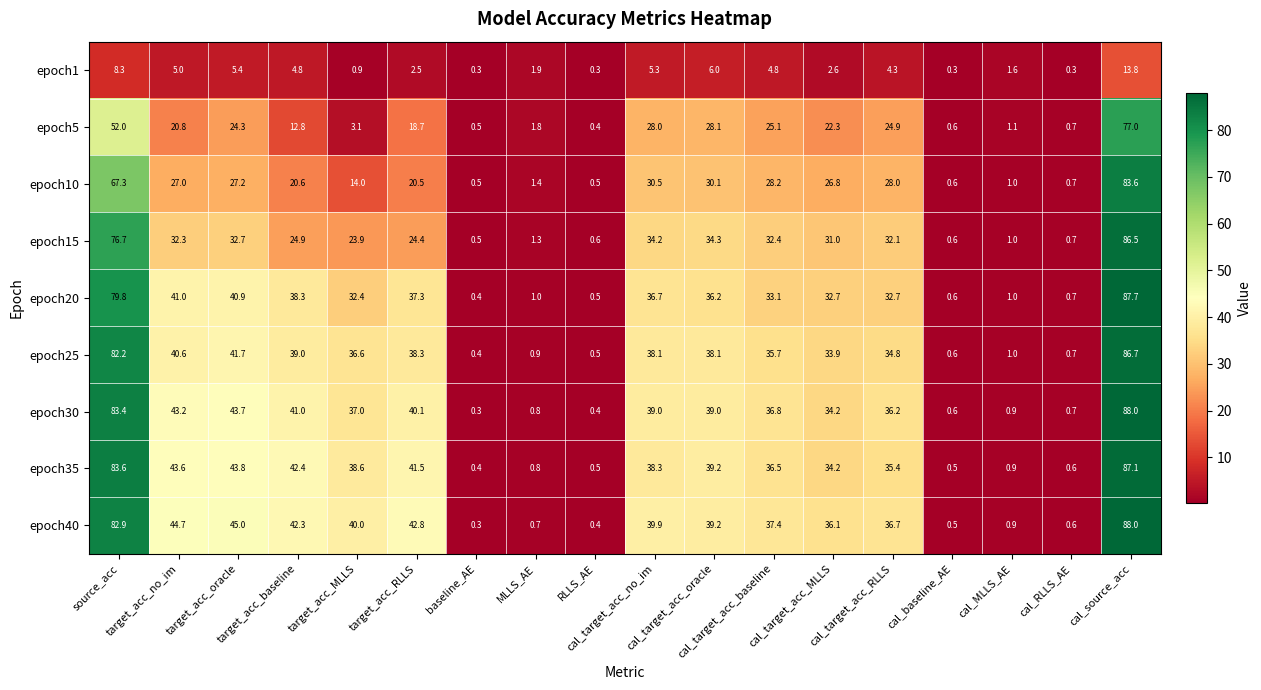

Which label corresponds to the largest value in the chart?

cal_source_acc